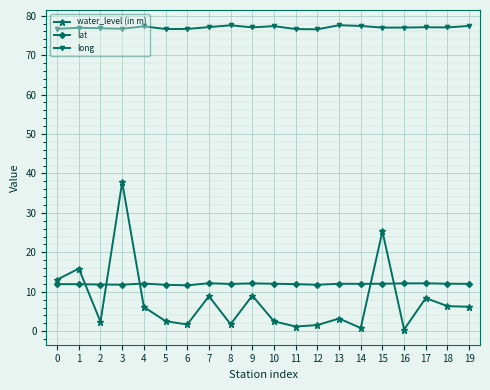

Which series changed the most between 4 and 9?

water_level (in m)